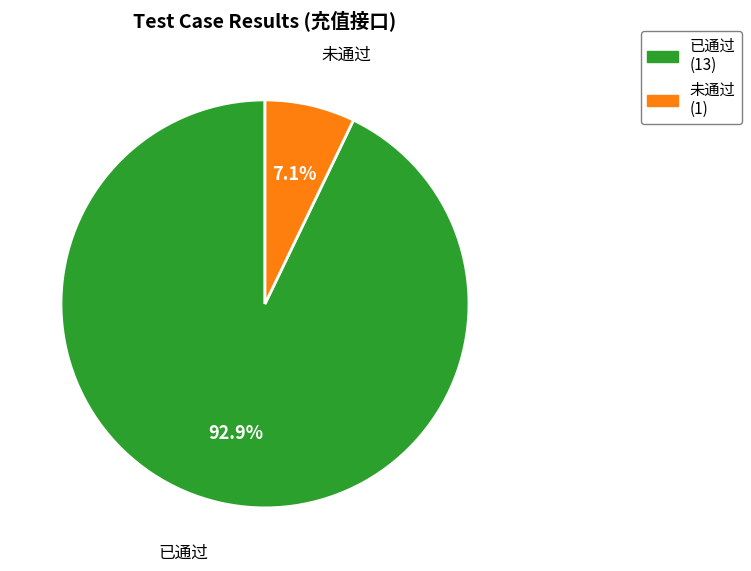

Which has a higher value, 已通过 or 未通过?

已通过